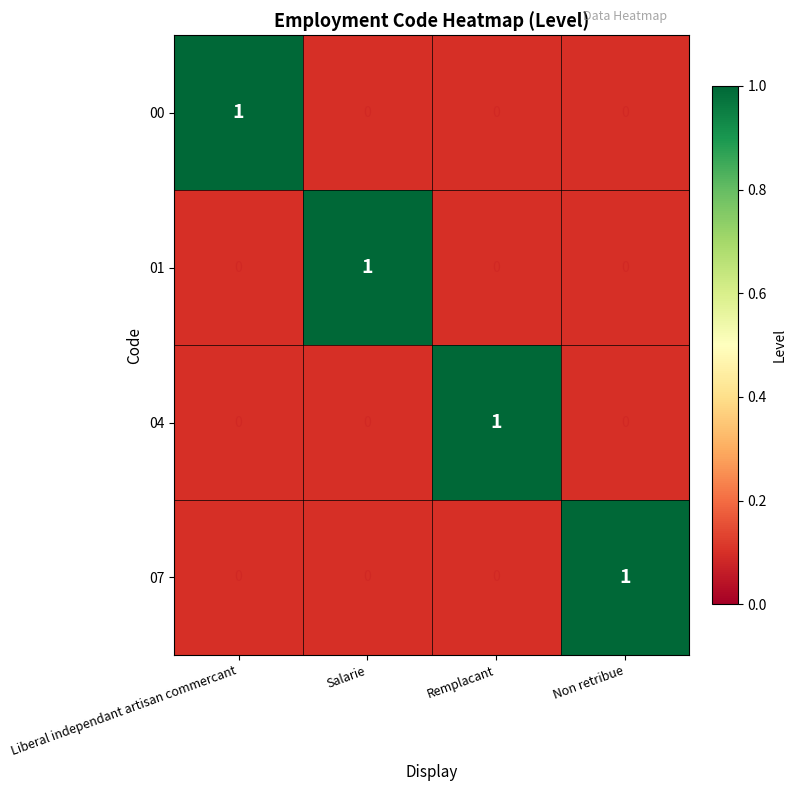

True or false: 01 has a value of 1 at Salarie.

True